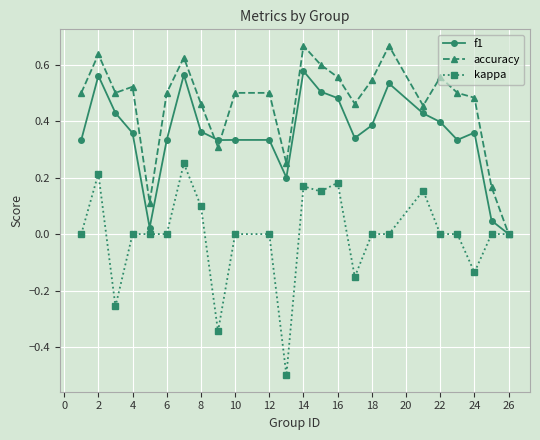

List the series in order of their peak value, lowest first.

kappa, f1, accuracy